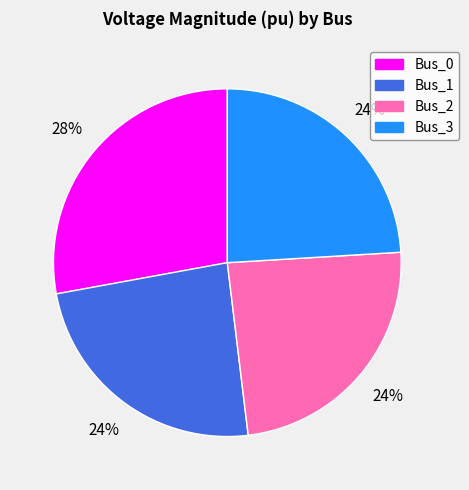

Count the number of slices in the pie.

4